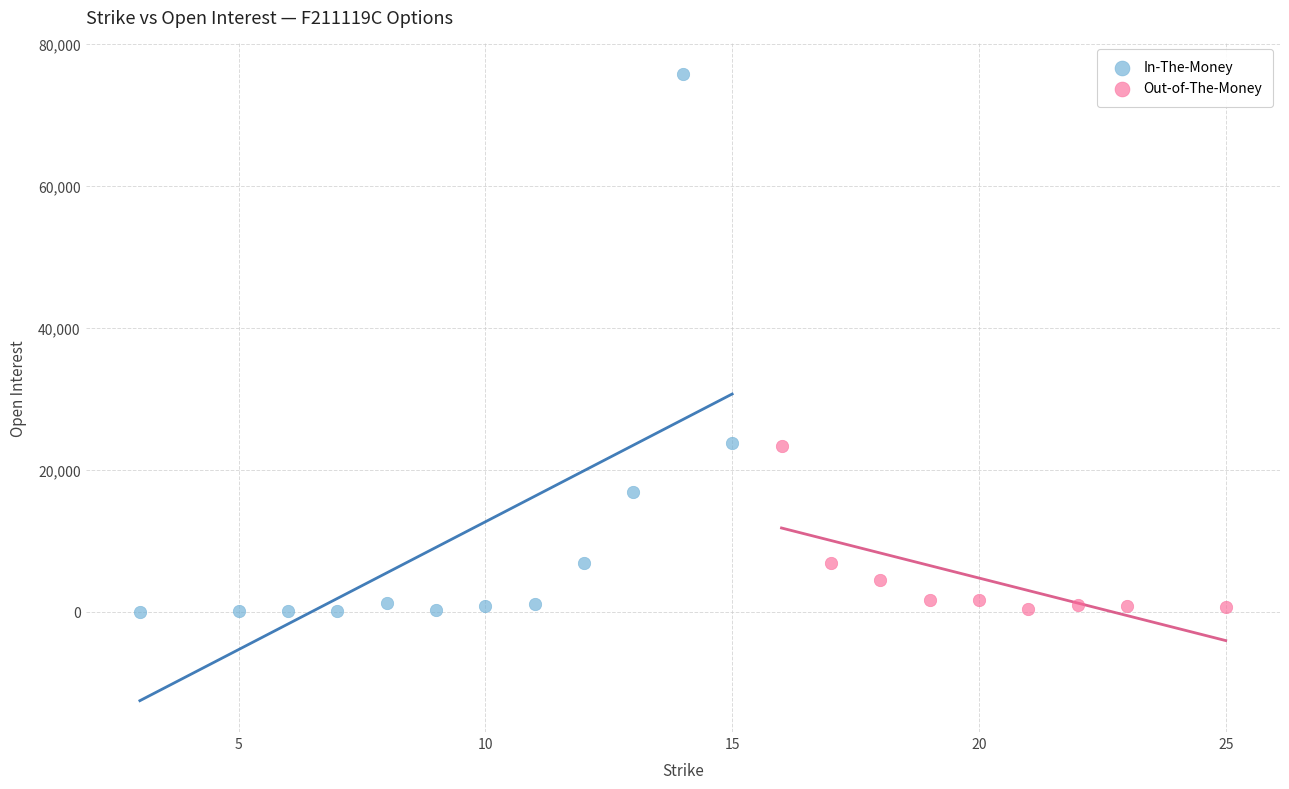

What are all the series names shown in the legend?

In-The-Money, Out-of-The-Money